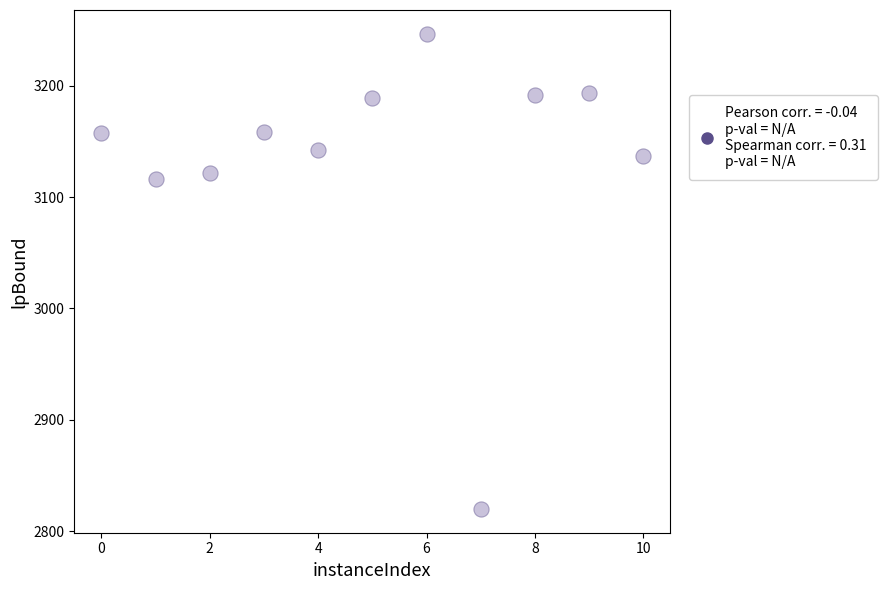

What is the average Y value?

3134.0